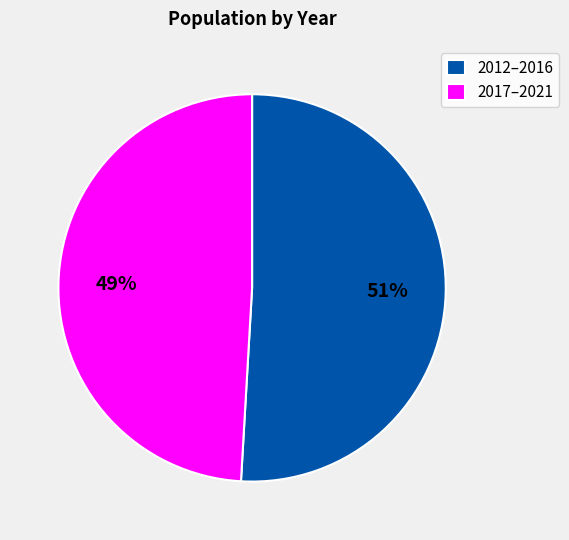

How many slices are in this pie chart?

2